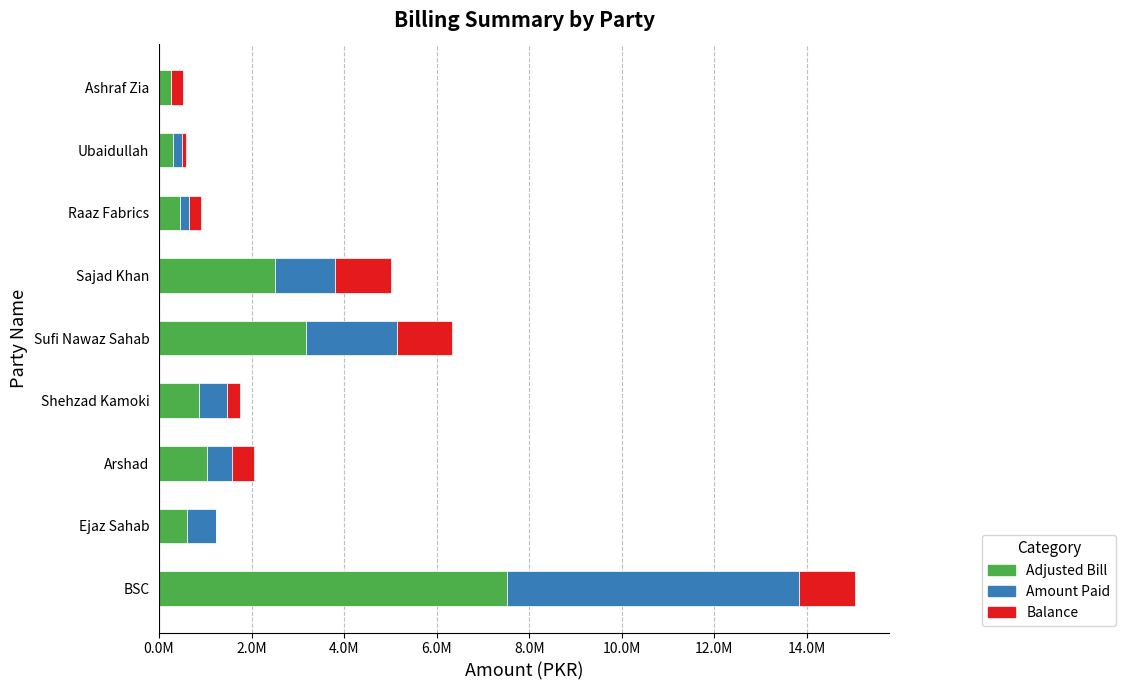

How many distinct data groups are displayed?

3